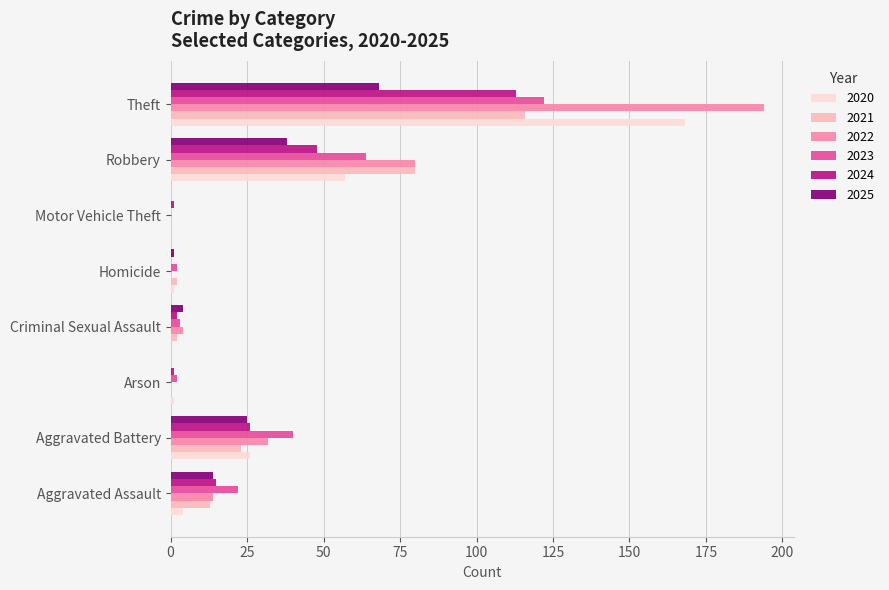

What is the difference between the 2020 values at Homicide and Criminal Sexual Assault?

1